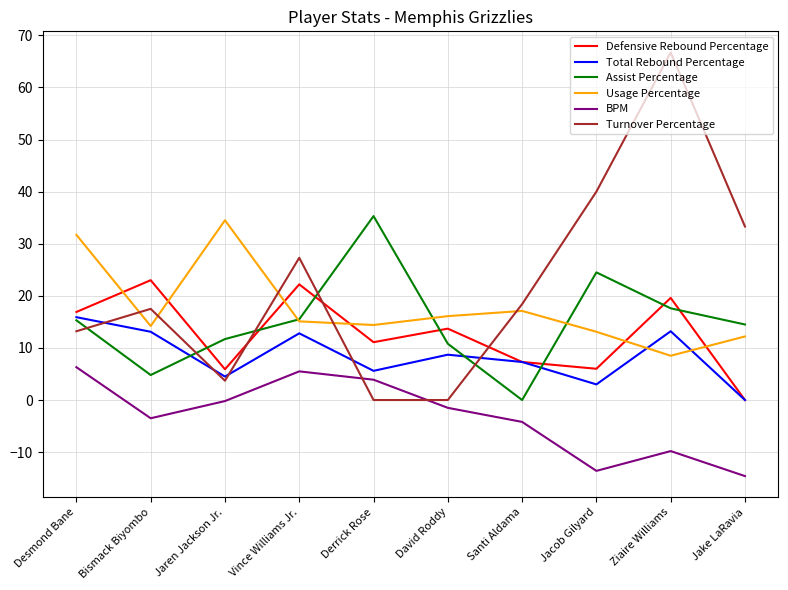

True or false: Turnover Percentage has more than 2 interior local peaks.

True